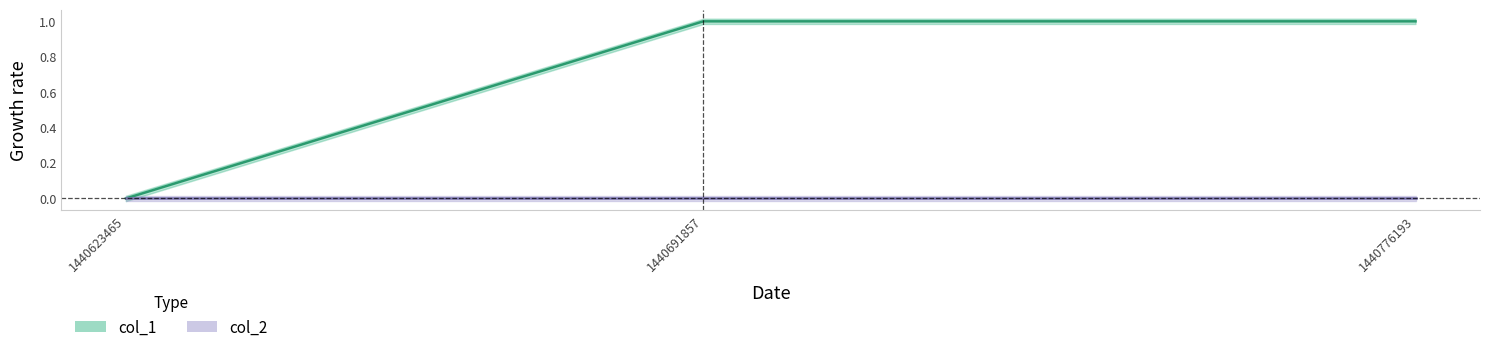

List the labels in order of value, largest first.

1440691857, 1440776193, 1440623465